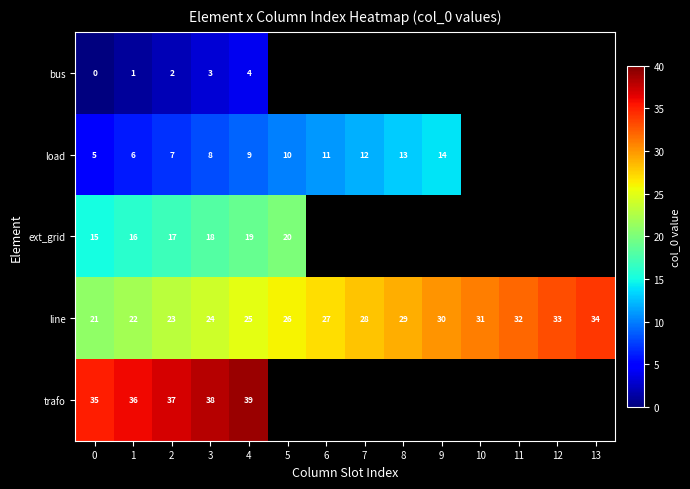

The value of line at 3 is 24. True or false?

True